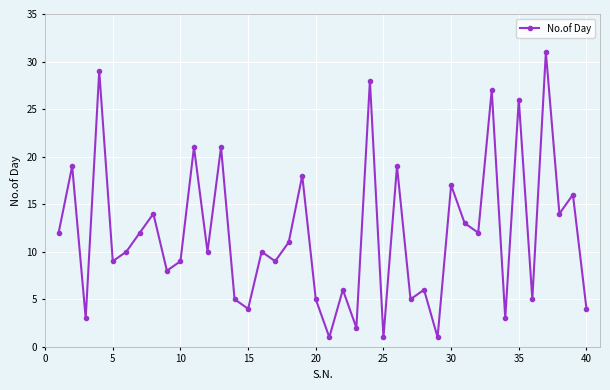

What is the difference between the maximum and minimum values?

30